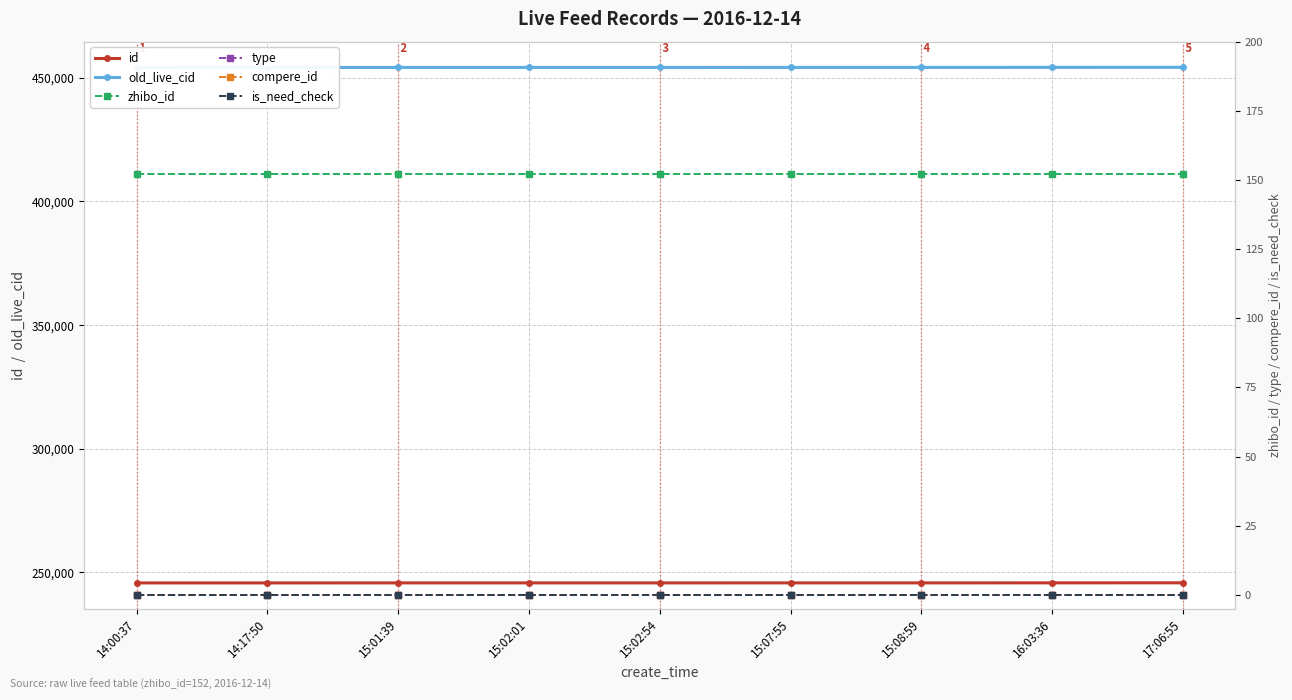

How many values in the old_live_cid series are below 454201?

4